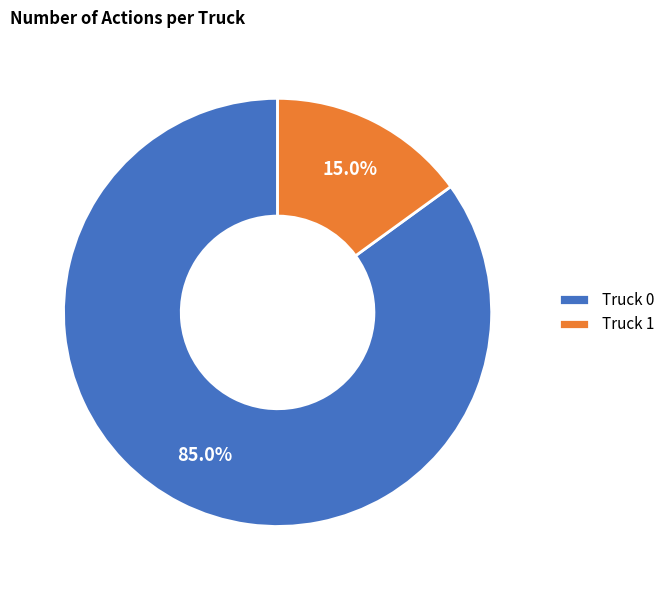

Which category has the biggest portion of the pie?

Truck 0